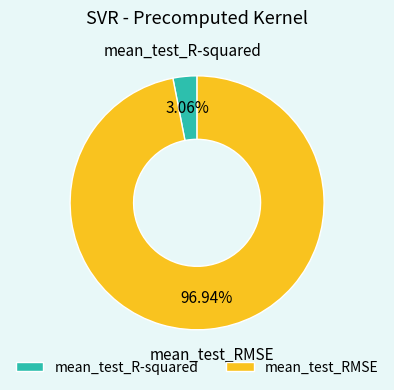

How many segments does this pie chart have?

2